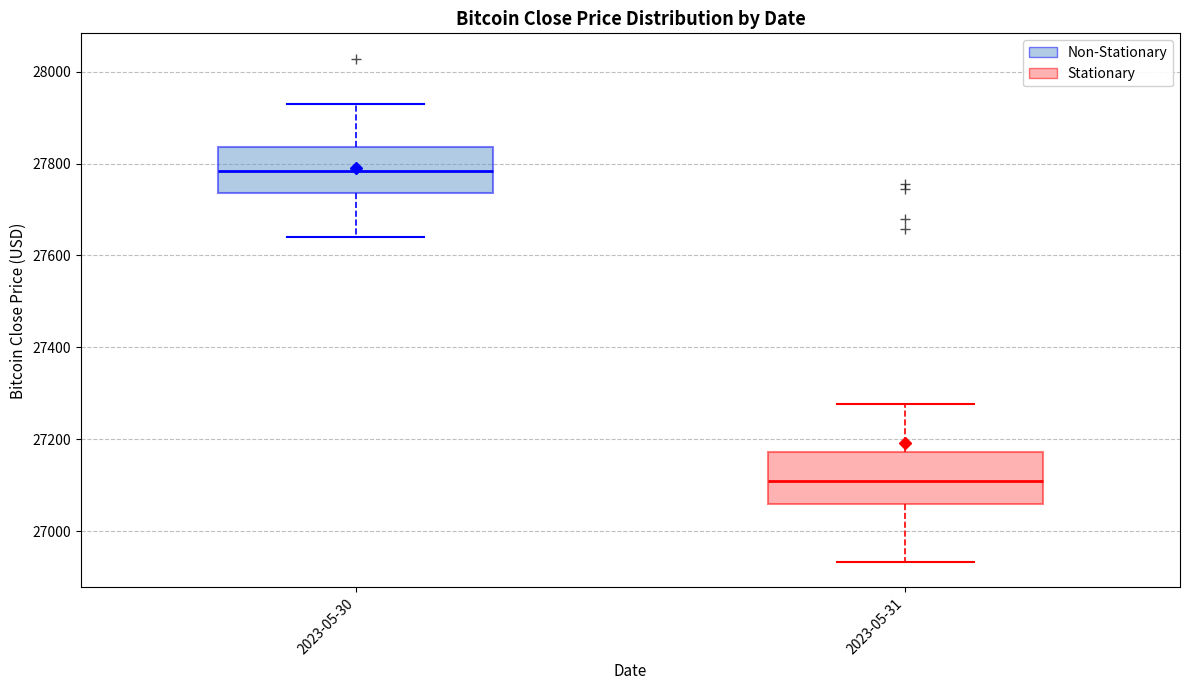

Reading left to right, read every box against the y-axis: the position of its median line, the range the box covers, and the ends of its whiskers. The values are not printed on the chart, so give them approximately, as read against the axis.

2023-05-30: median 27780, box 27740 to 27840, whiskers 27640 to 27920
2023-05-31: median 27120, box 27060 to 27180, whiskers 26940 to 27280